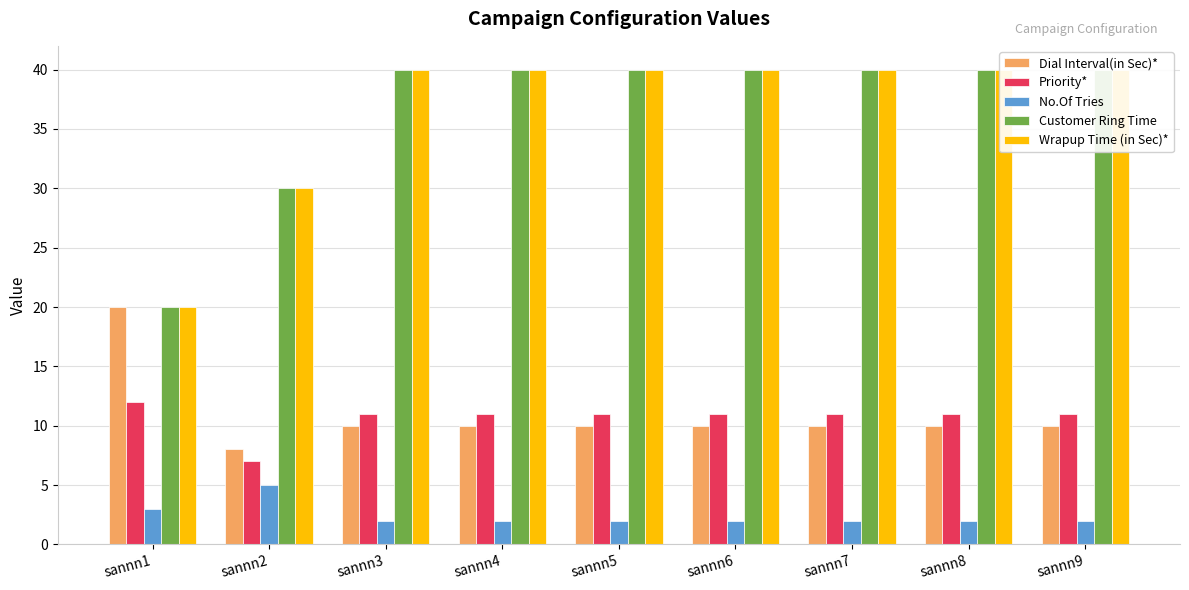

At sannn3, list the series in order from smallest to largest.

No.Of Tries, Dial Interval(in Sec)*, Priority*, Customer Ring Time, Wrapup Time (in Sec)*